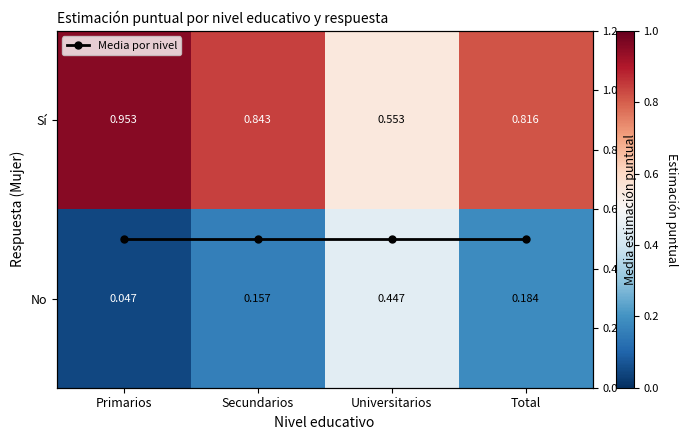

Which series has the largest total across all categories?

Sí